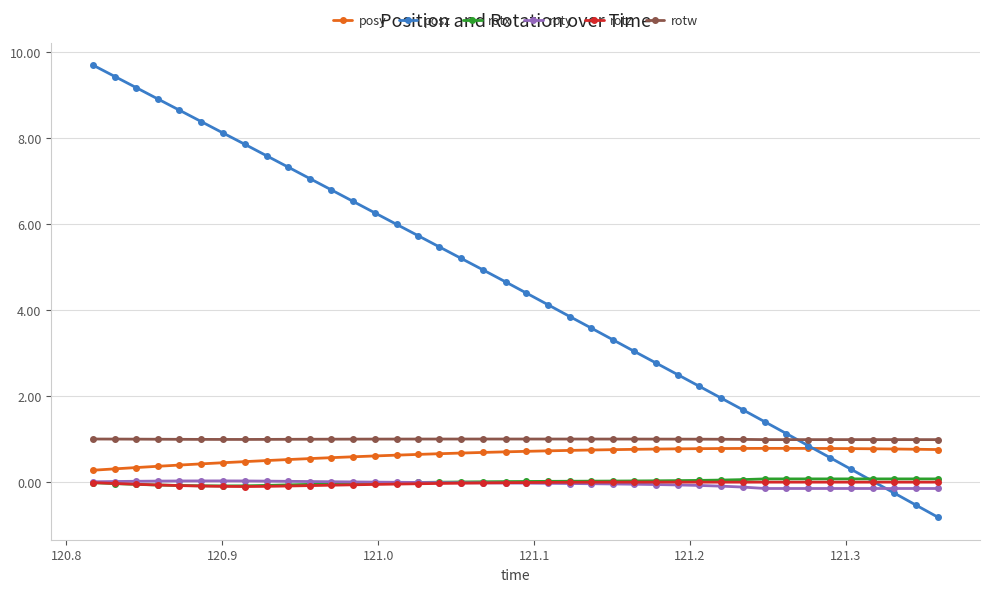

What is the maximum value shown in the chart?

9.7